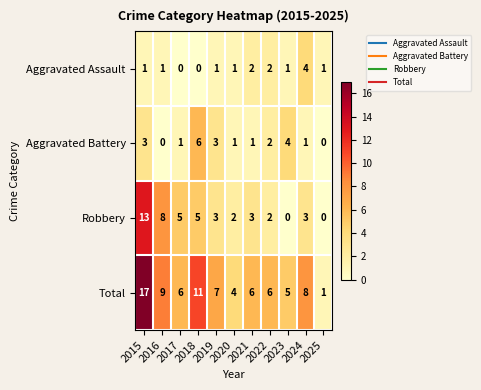

How many data points does each series have?

11